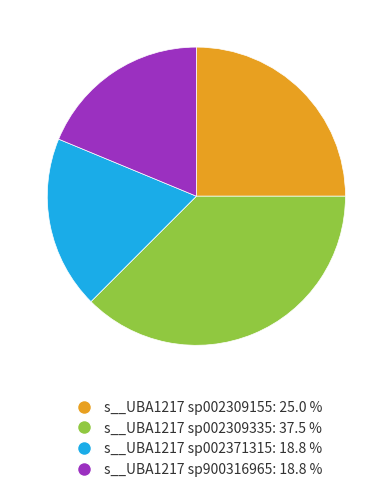

Combined, do s__UBA1217 sp002309335 and s__UBA1217 sp002309155 account for over 50%?

Yes